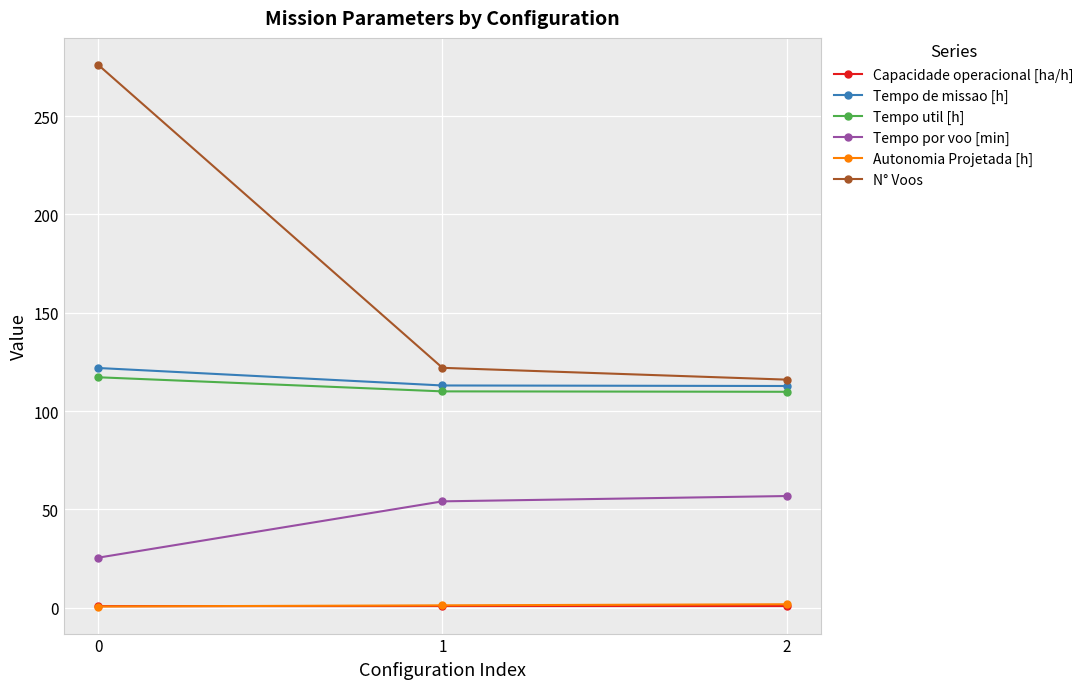

How many lines are shown in the chart?

6